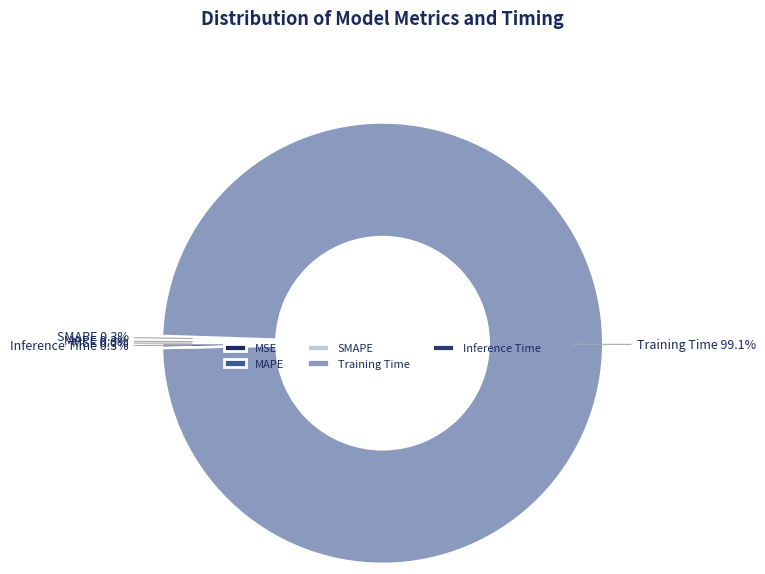

What is the largest slice in the pie chart?

Training Time